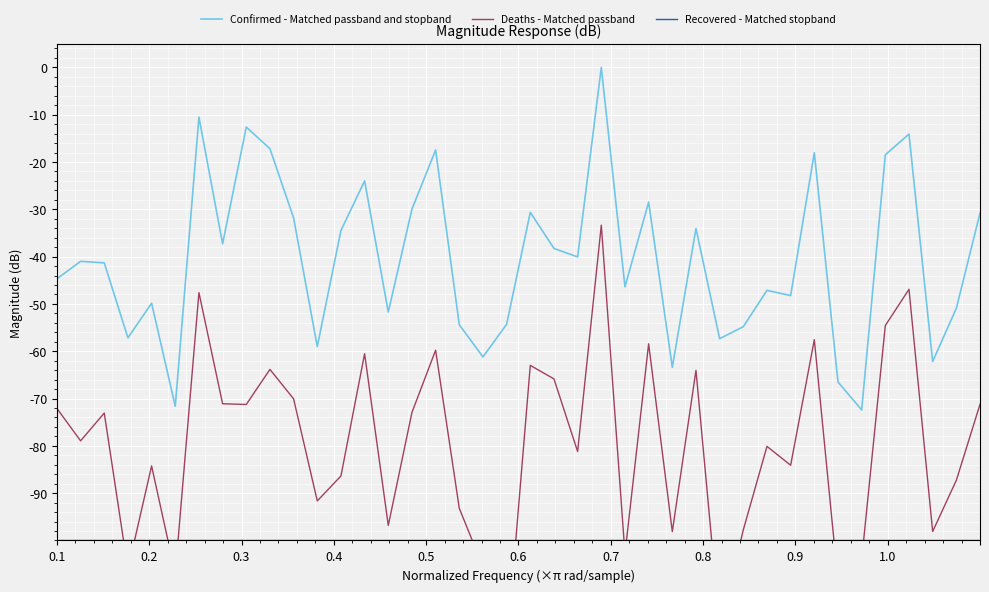

Rank the series by their average value, from highest to lowest.

Confirmed - Matched passband and stopband, Deaths - Matched passband, Recovered - Matched stopband